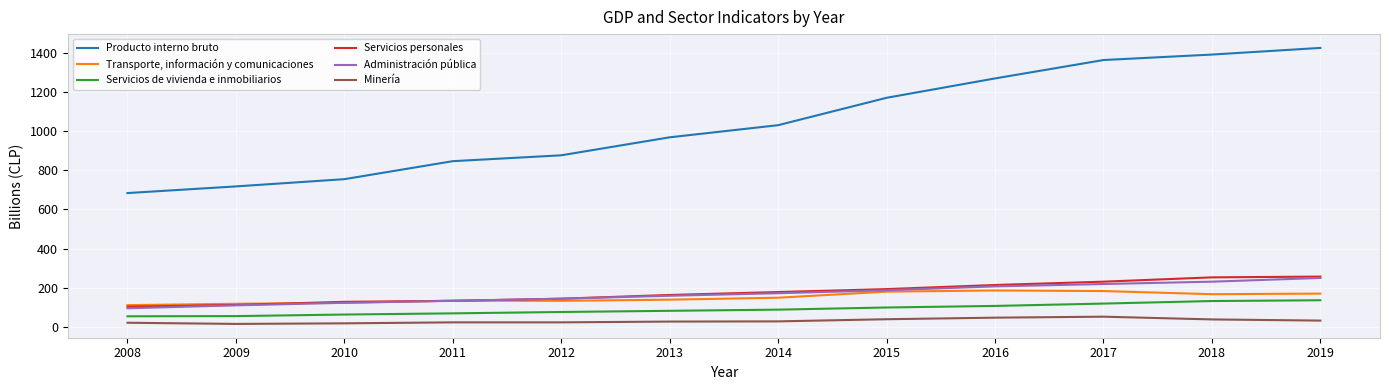

What is the total value across all series at 2009?

1128